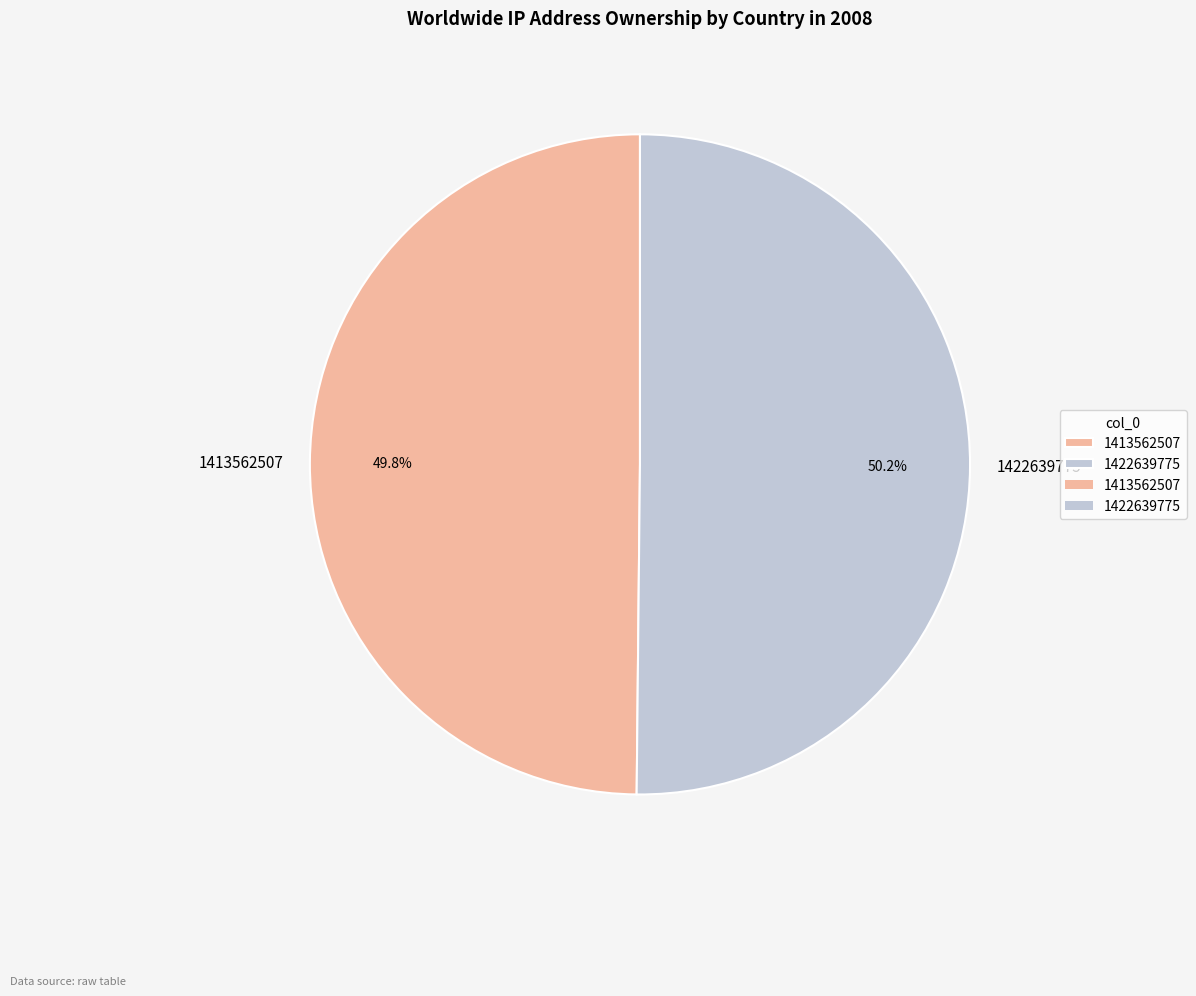

What is the ratio of the value at 1422639775 to the value at 1413562507?

1.0